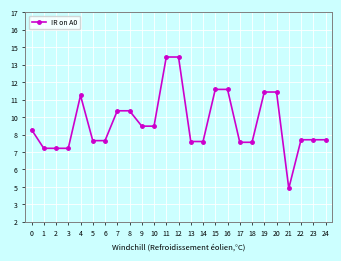

At which category does the data reach its first local peak?

4